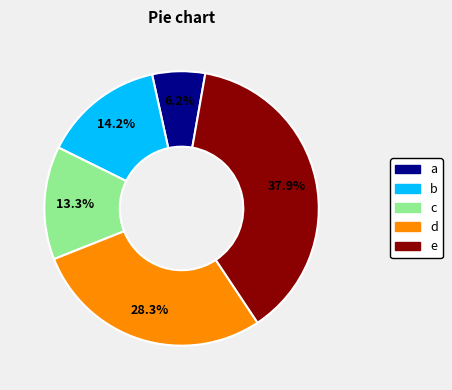

Is there any slice that represents more than half of the pie?

No